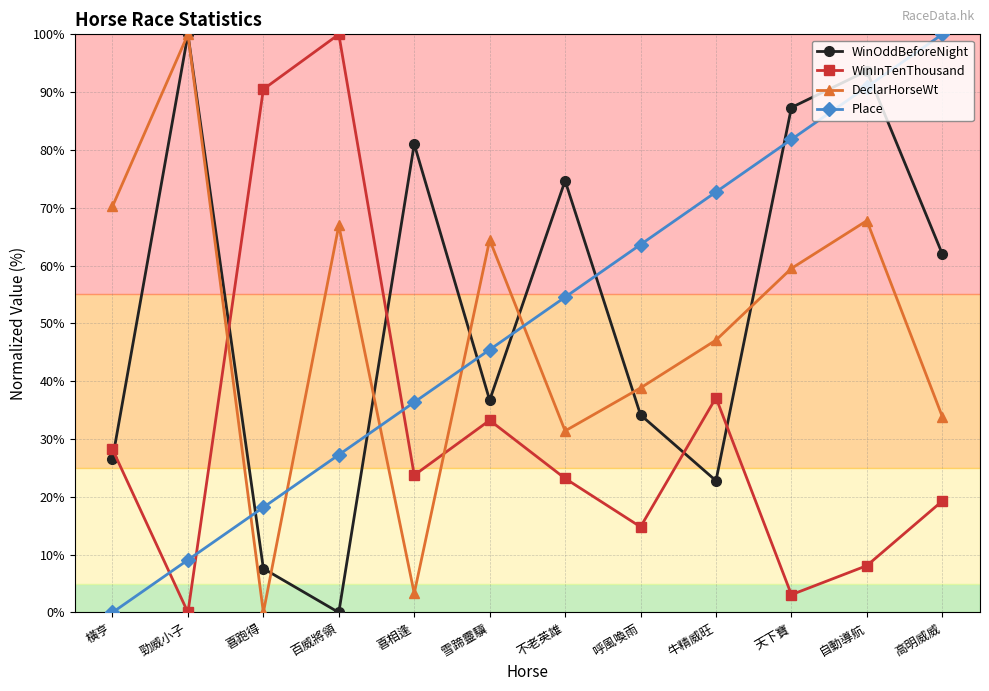

How many times do Place and DeclarHorseWt cross each other?

5